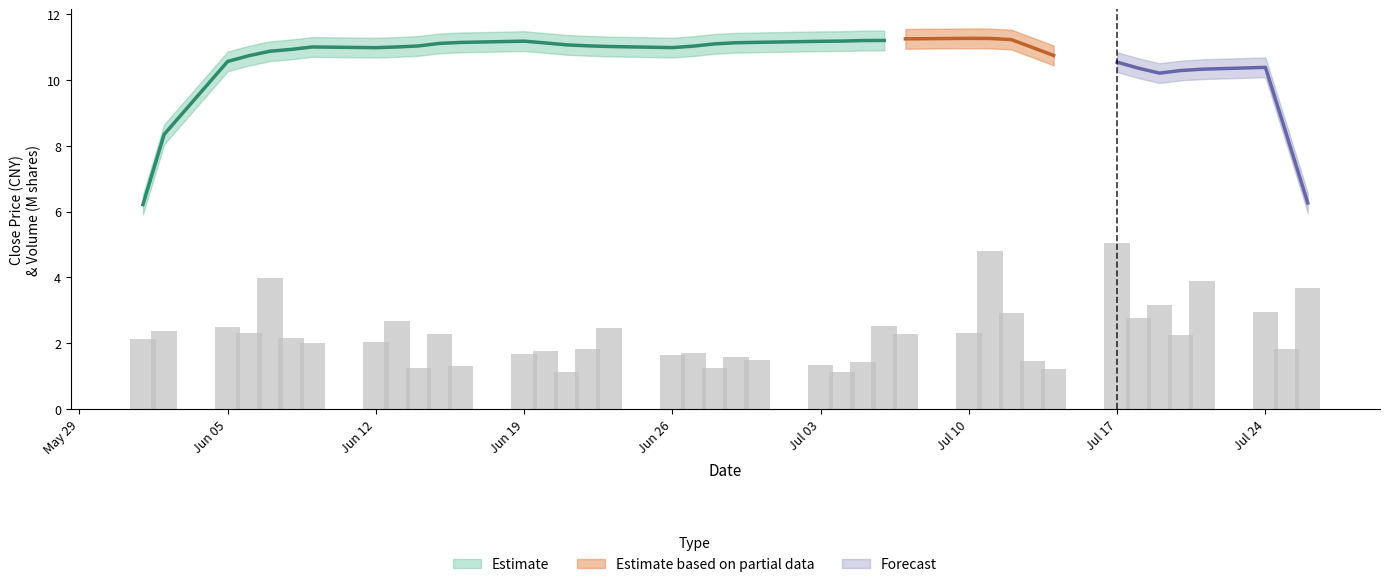

Reading right to left, transcribe all the data shown in this chart.

3.7	1.8	2.9	3.9	2.3	3.2	2.8	5.0	1.2	1.5	2.9	4.8	2.3	2.3	2.5	1.4	1.1	1.3	1.5	1.6	1.2	1.7	1.7	2.5	1.8	1.1	1.8	1.7	1.3	2.3	1.2	2.7	2.0	2.0	2.1	4.0	2.3	2.5	2.4	2.1